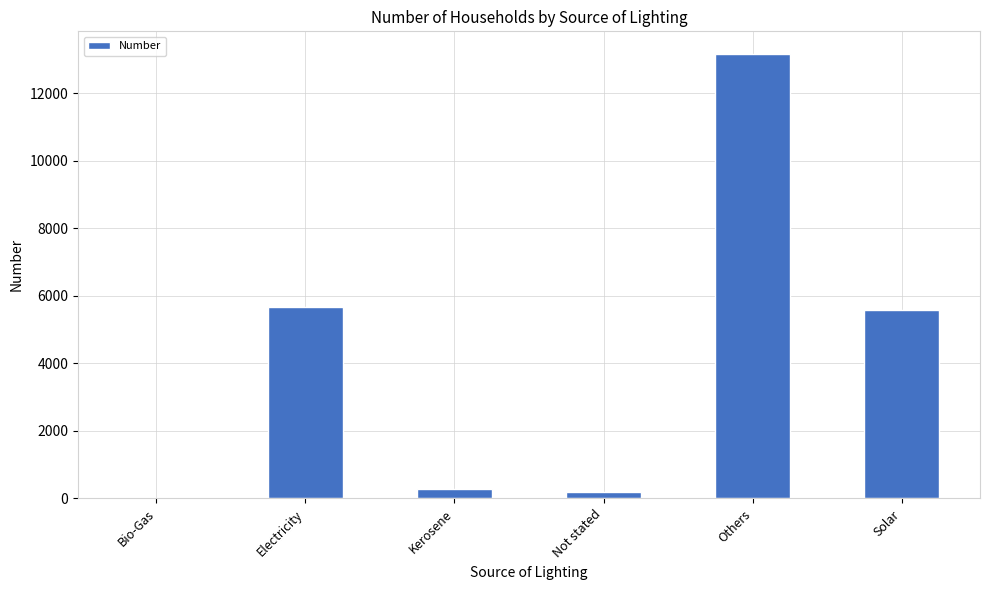

At which category does the chart reach its peak across all series?

Others